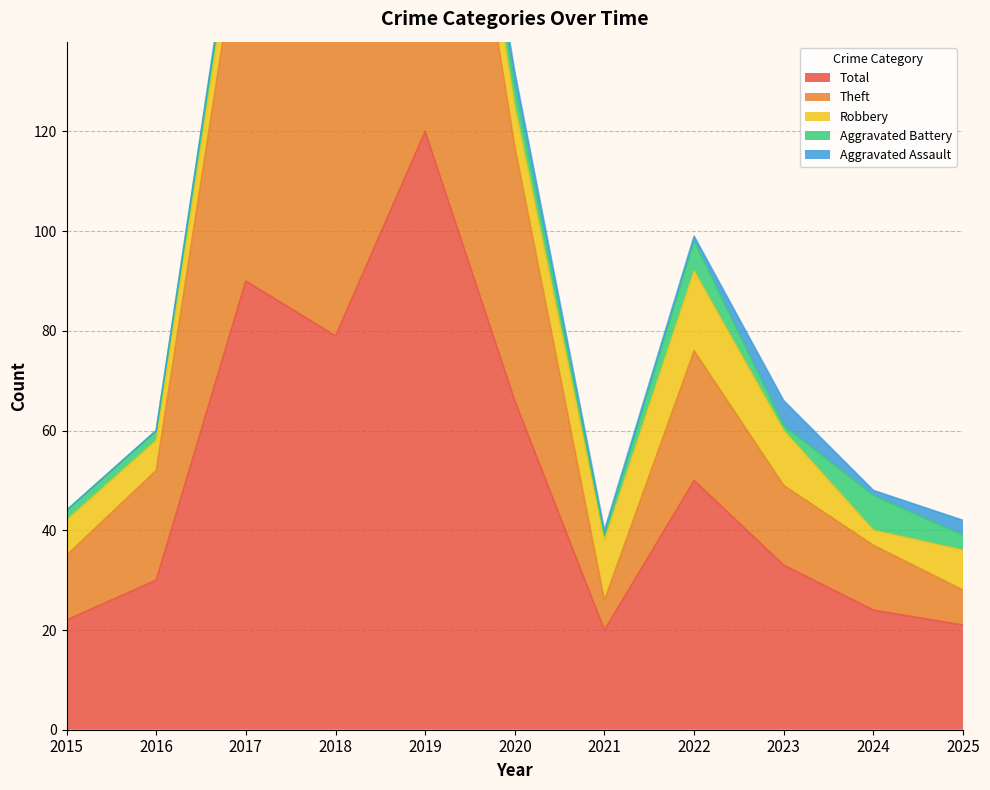

What is the average value of the Robbery series?

9